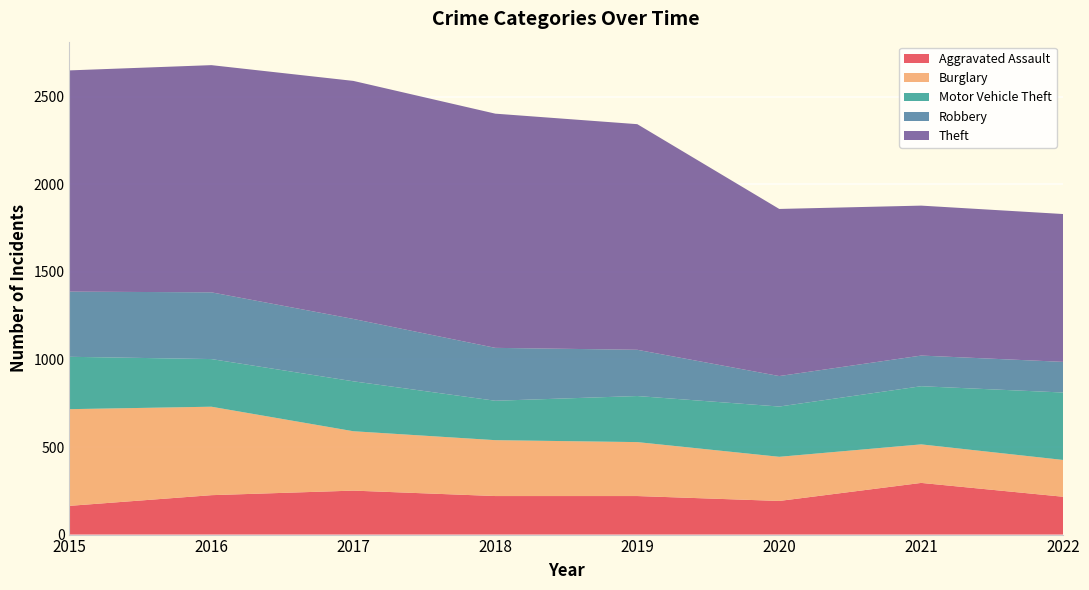

Reading left to right, extract all data points from this chart.

Aggravated Assault: 164	225	251	220	220	192	295	216
Burglary: 552	505	339	319	308	252	220	210
Motor Vehicle Theft: 299	272	285	225	263	287	332	385
Robbery: 372	381	356	302	264	174	175	175
Theft: 1263	1297	1359	1337	1288	954	856	844